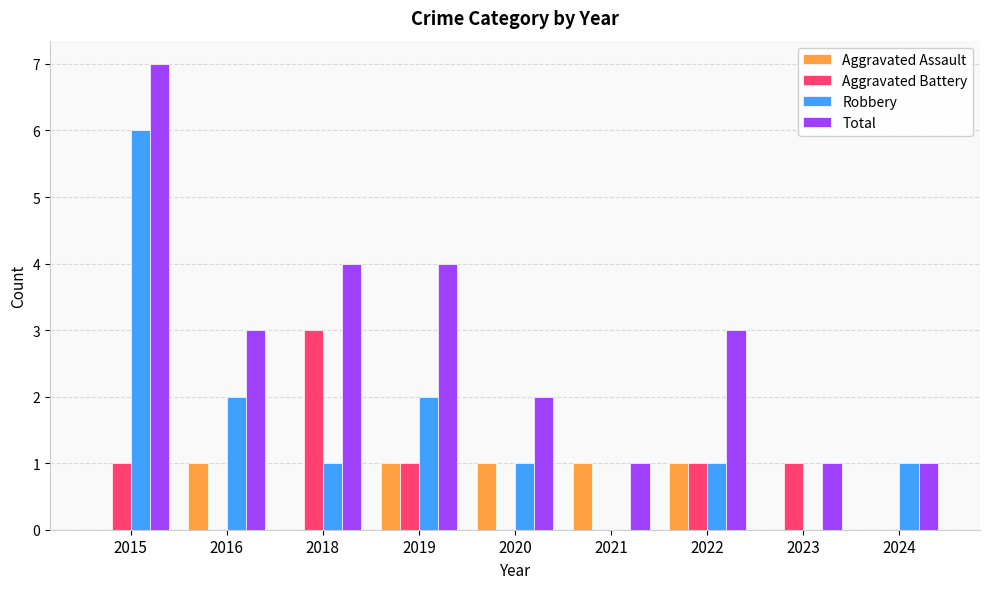

What is the sum of all Aggravated Battery values?

7